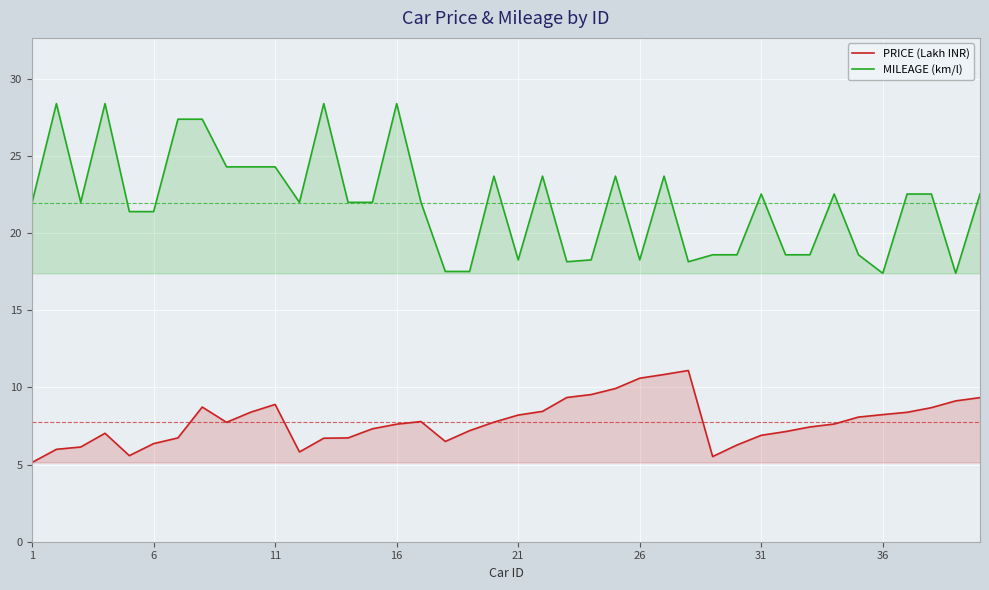

Which series has the widest spread of values?

MILEAGE (km/l)